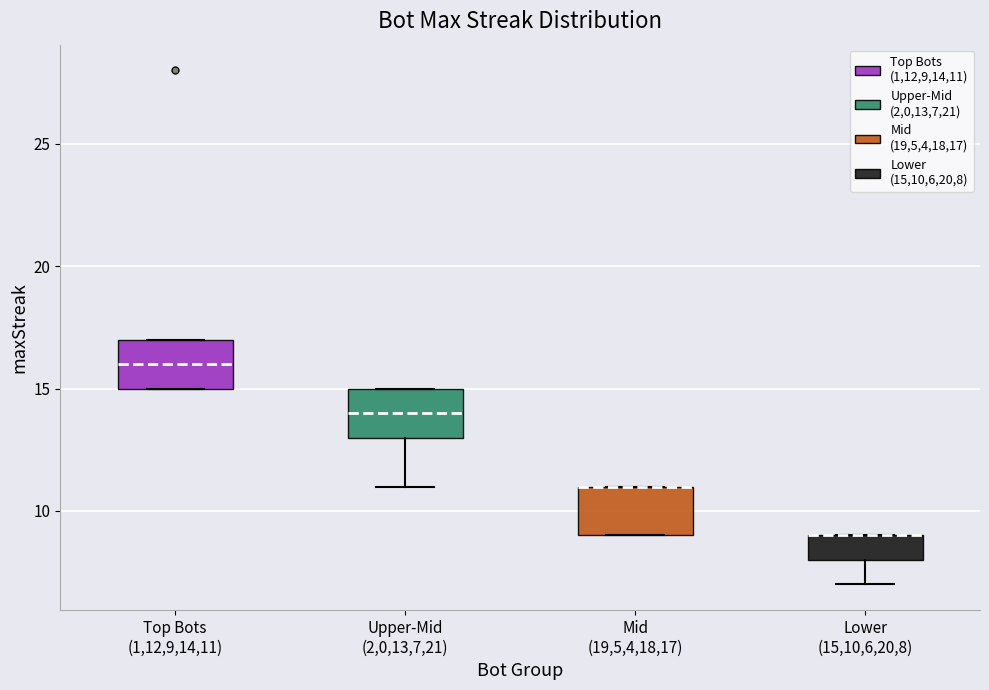

Where is the lower edge of the box for Mid (19,5,4,18,17) on the y-axis? The values are not printed on the chart, so give them approximately, as read against the axis.

9